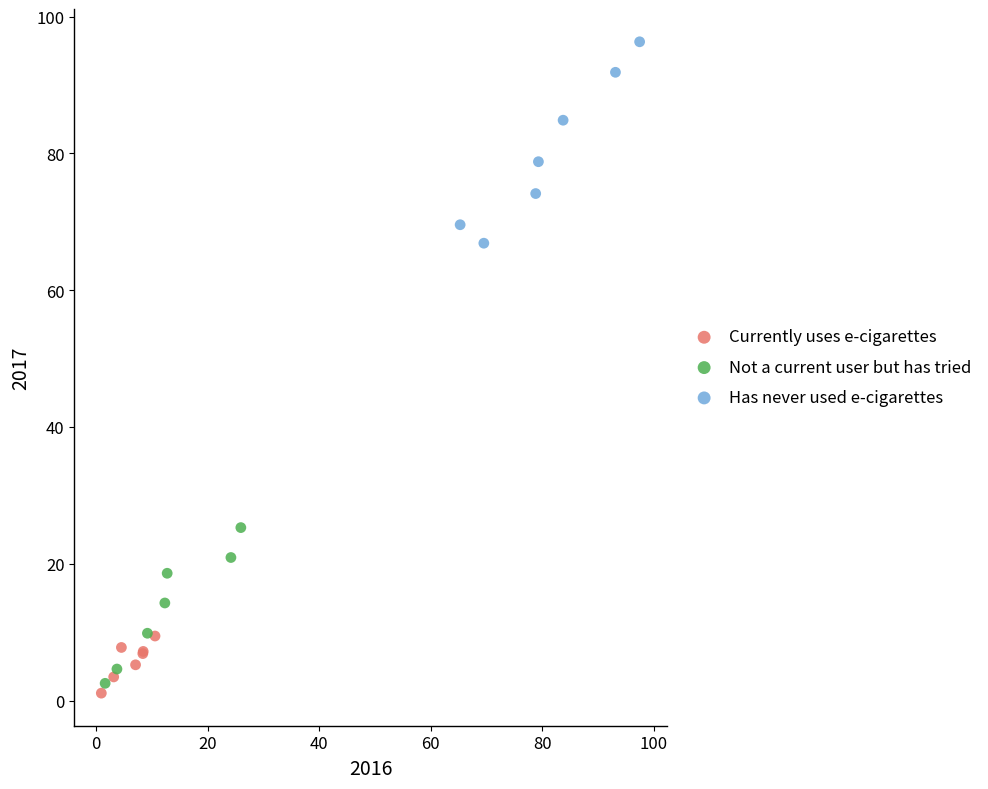

Which series contains the highest Y value?

Has never used e-cigarettes